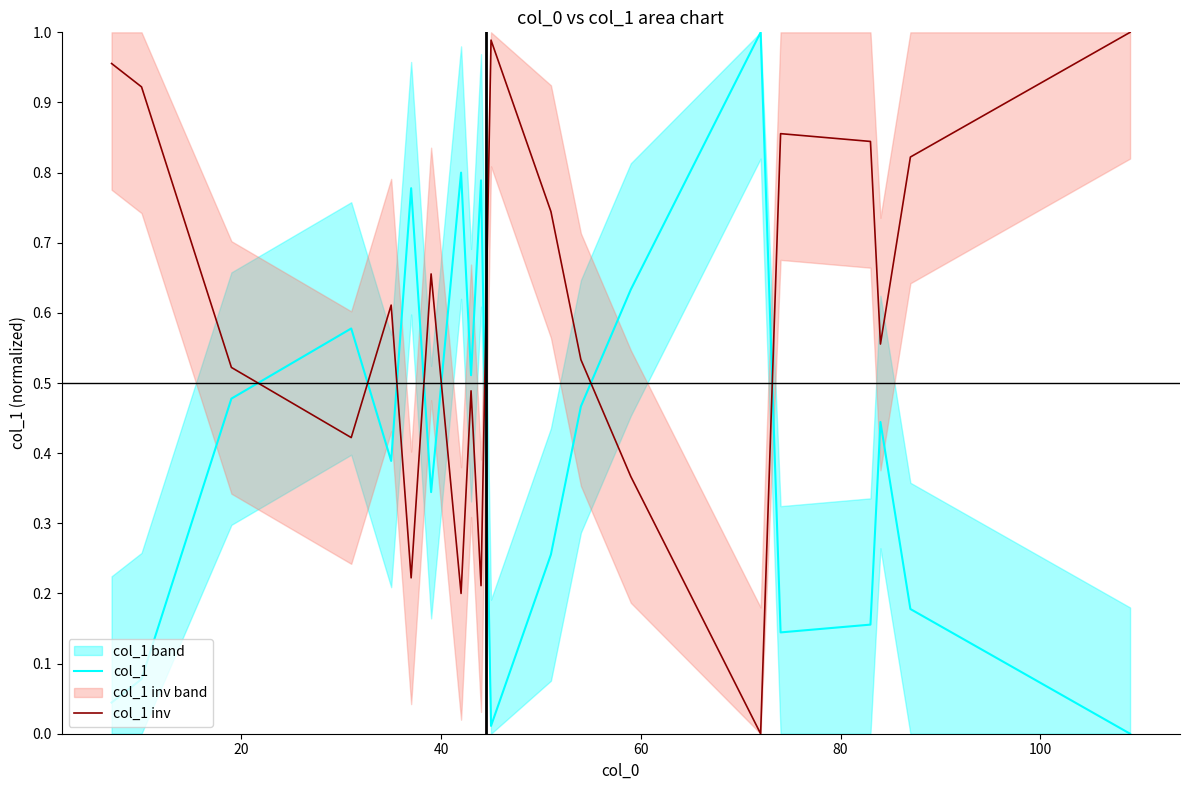

List the series in order of their peak value, highest first.

col_1, col_1 inv